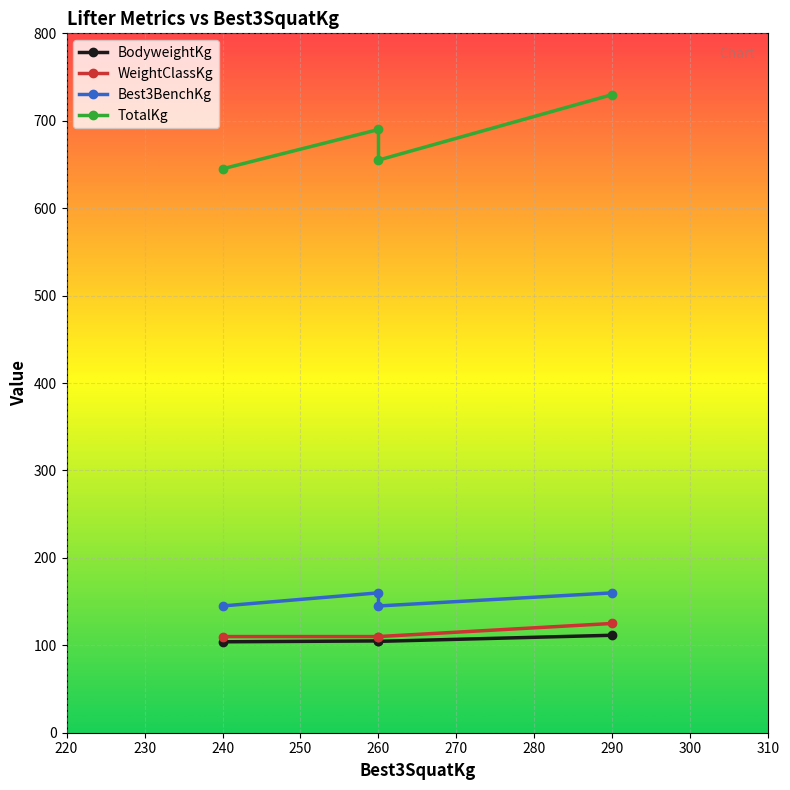

Rank the series at 290 from lowest to highest value.

BodyweightKg, WeightClassKg, Best3BenchKg, TotalKg